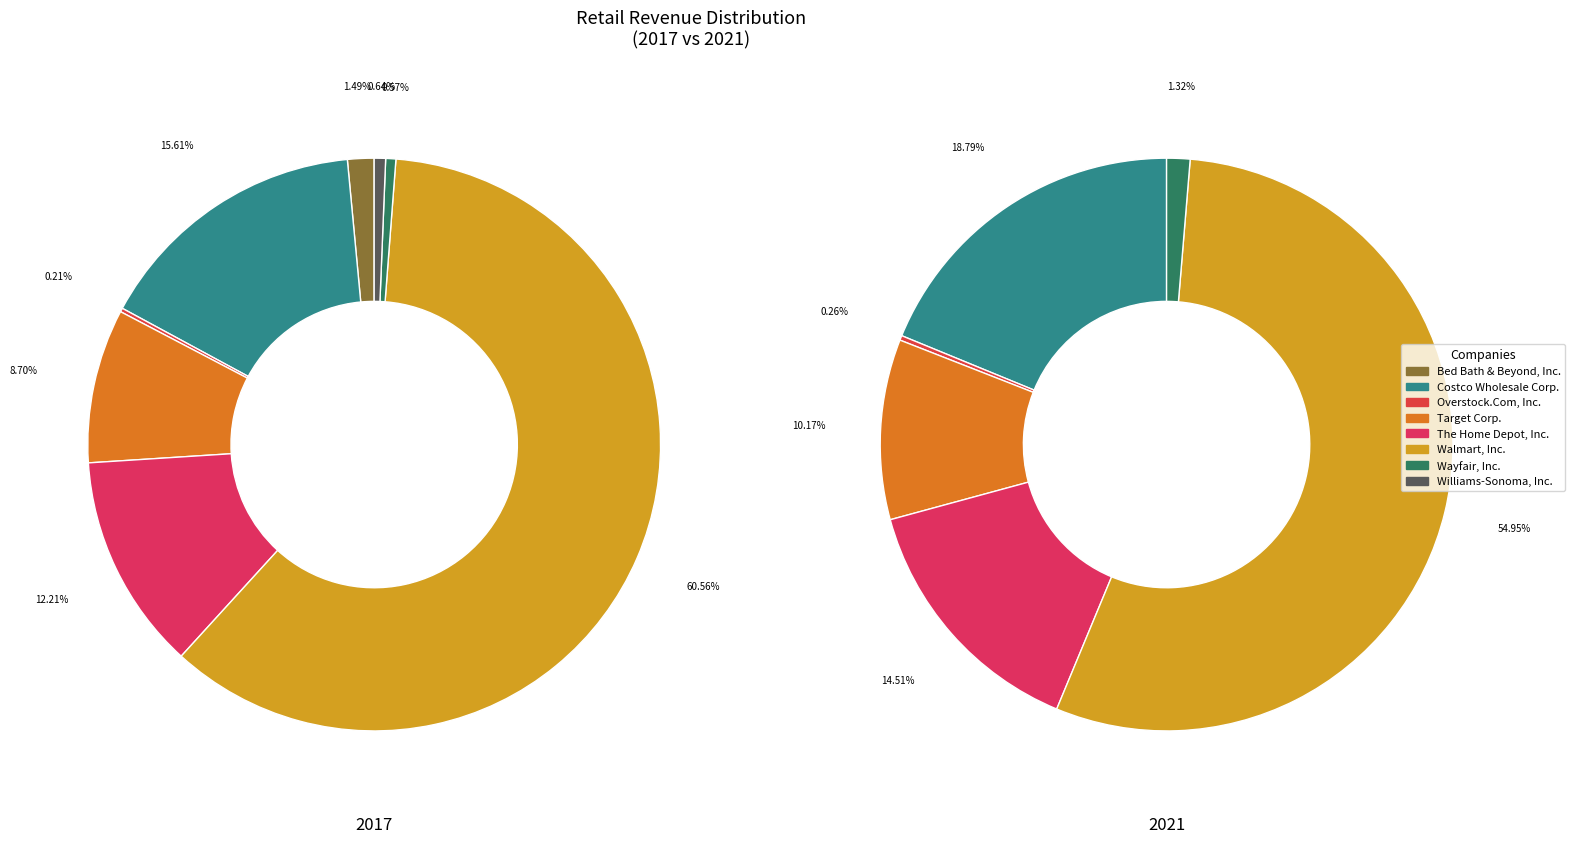

What portion of the pie excludes 6?

99.4%